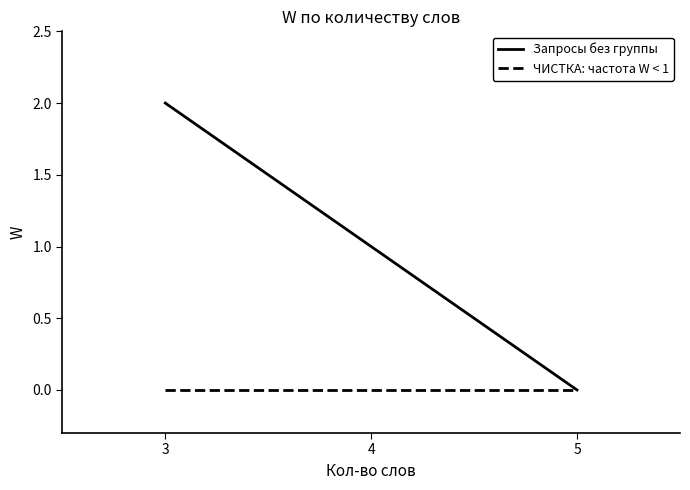

The Запросы без группы series shows 1 at 3. True or false?

False